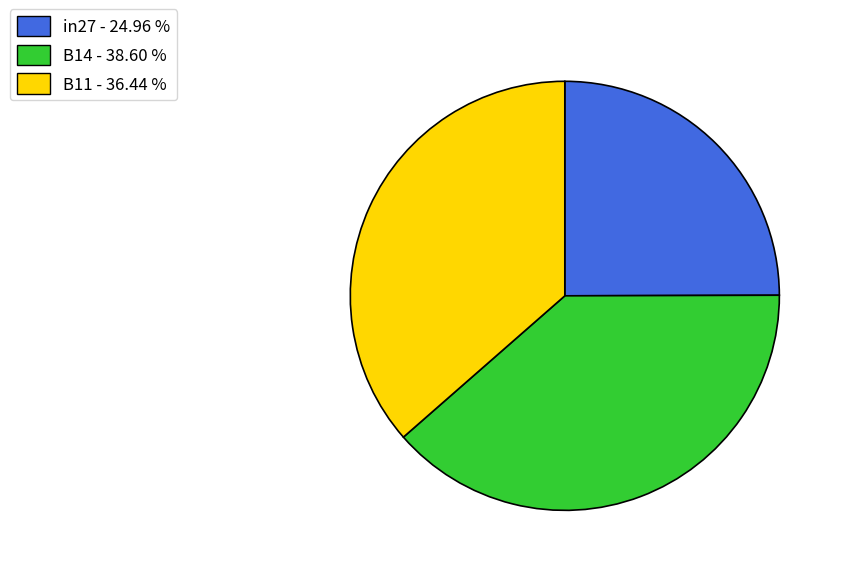

Does B14 account for over 50% of the chart?

No